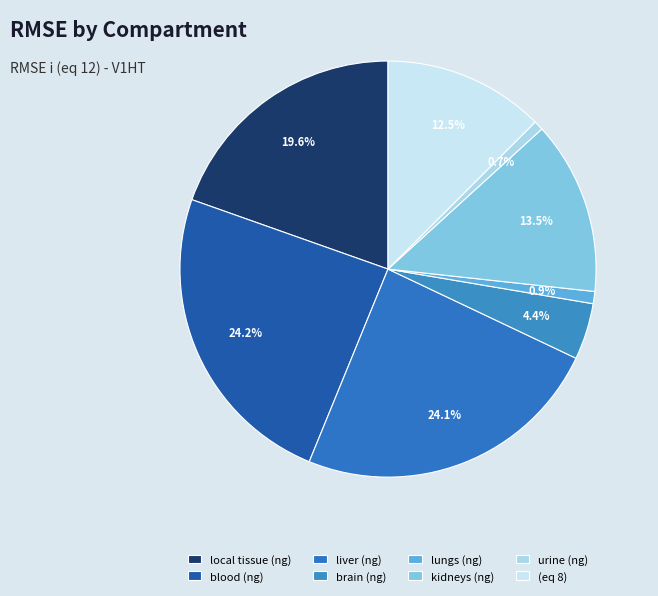

What is the total percentage of local tissue (ng) and blood (ng)?

43.8%